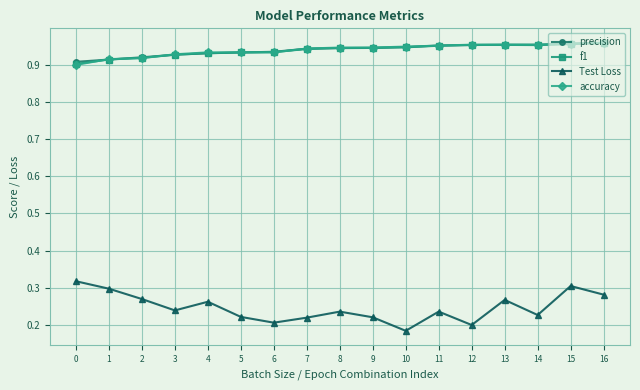

Does the chart have visible grid lines?

Yes